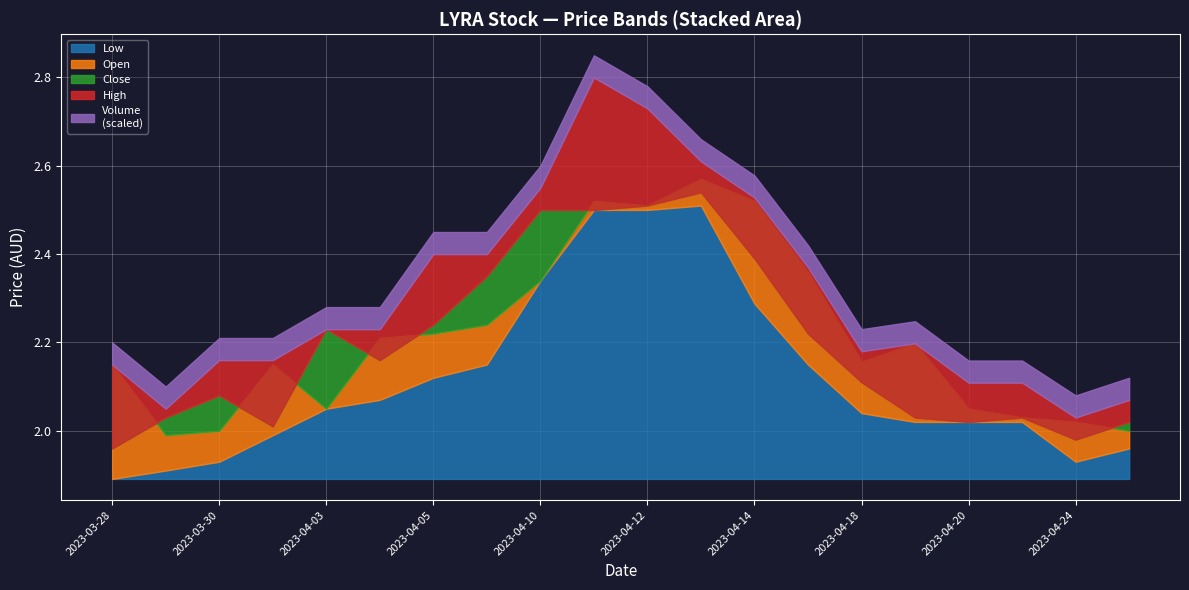

How many values in the Volume series exceed 37700?

9